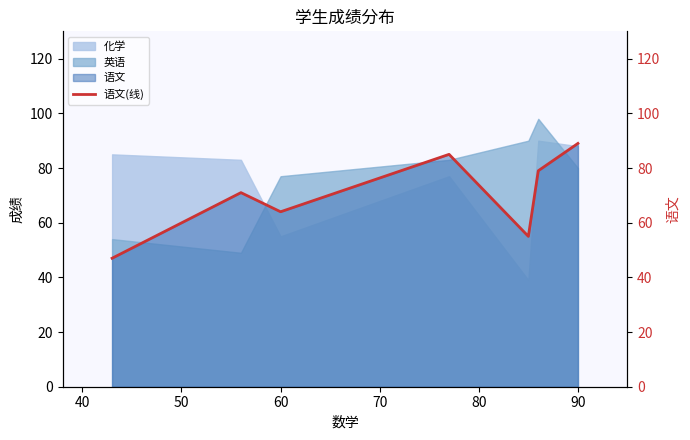

How many times do 英语 and 化学 cross each other?

2